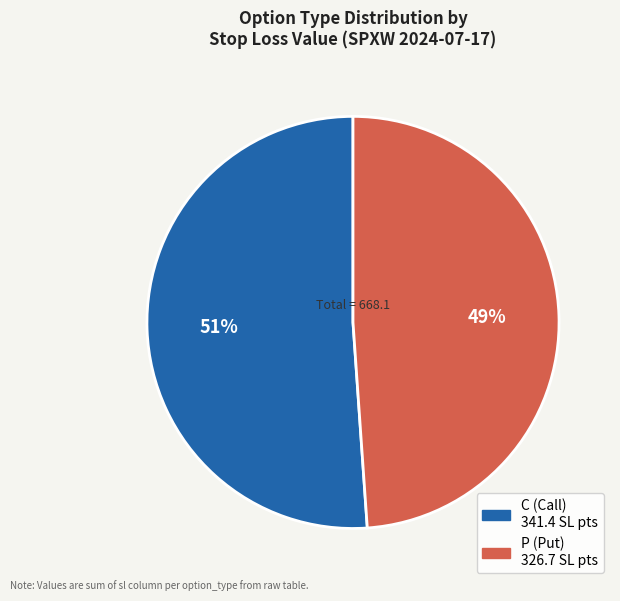

Which slice is the smallest?

P